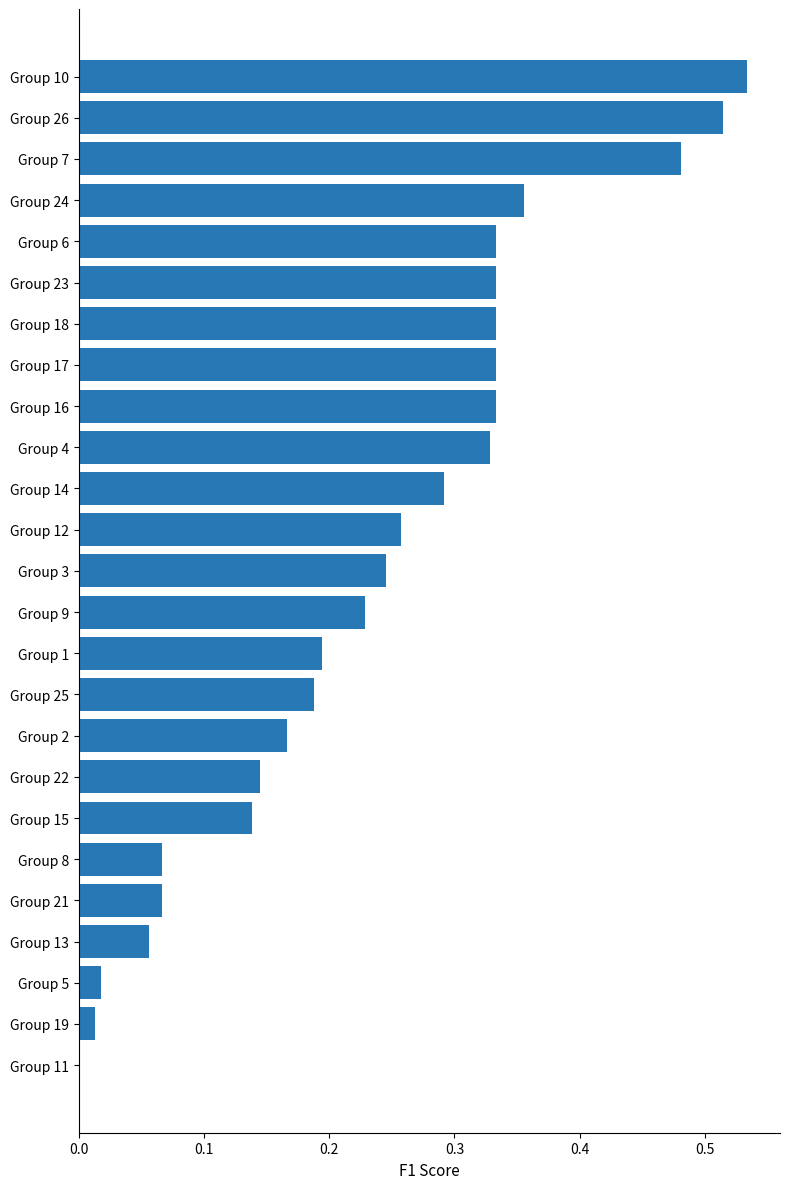

Which category has the highest value across all series?

Group 10